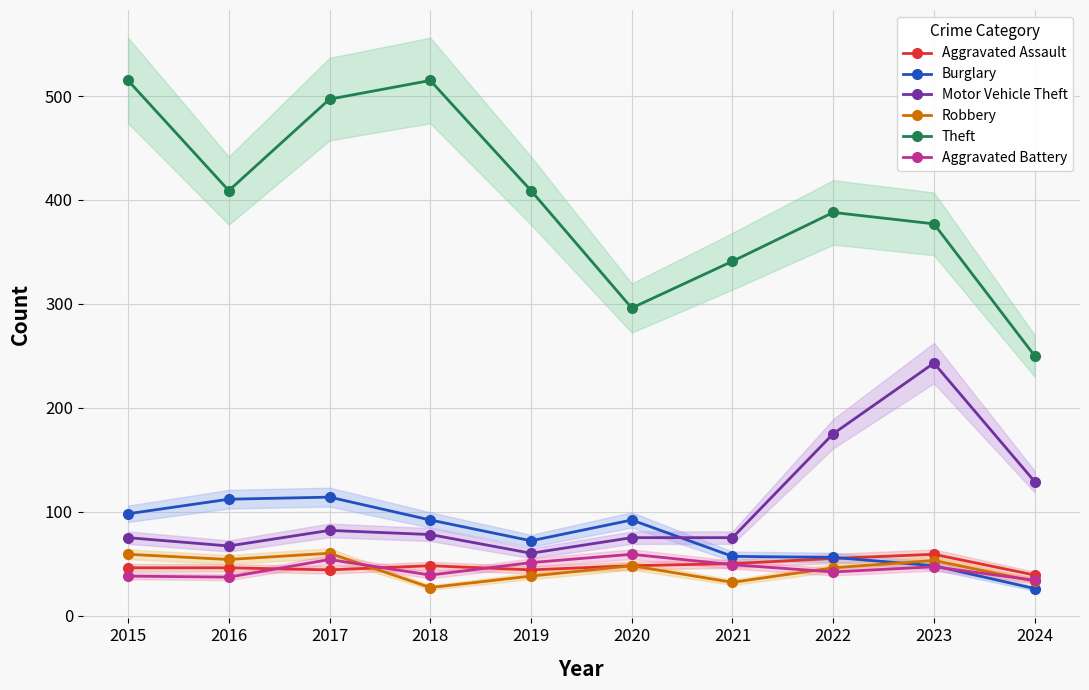

How many values in the Motor Vehicle Theft series exceed 78?

4